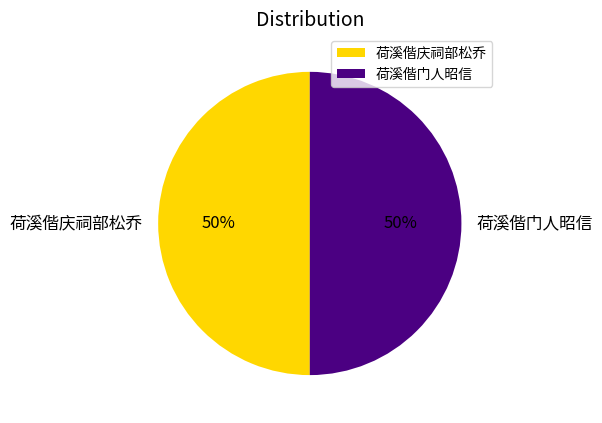

Approximately how many times larger is the value at 荷溪偕庆祠部松乔 compared to 荷溪偕门人昭信?

1.0